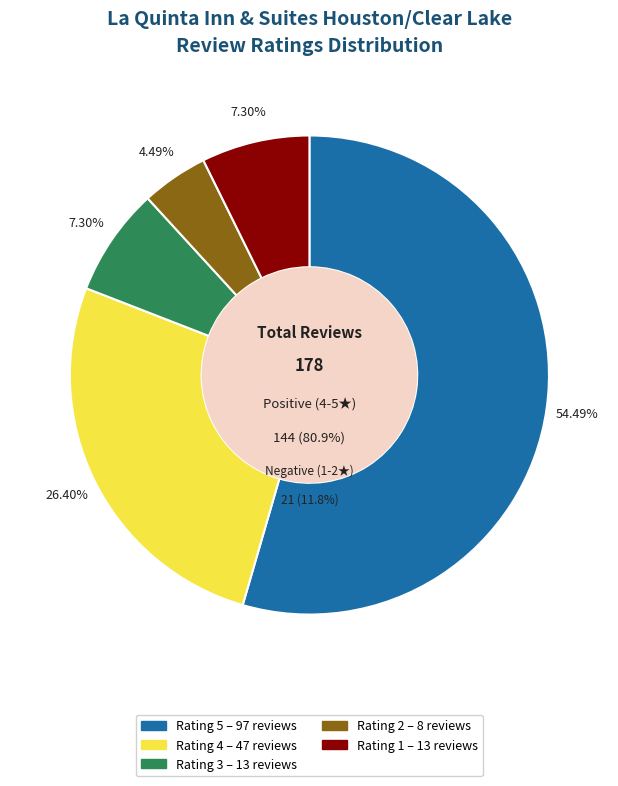

What percentage do Rating 2 and Rating 4 together represent?

30.9%